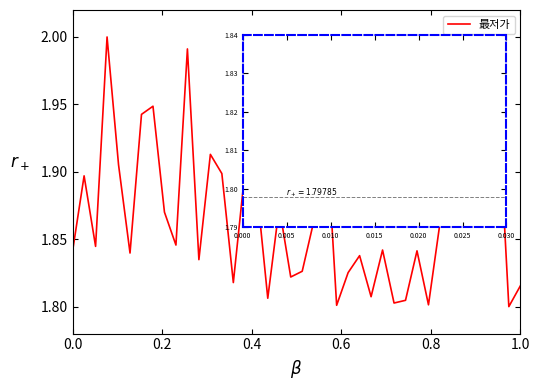

What is the value of the 2nd point from the left?

1.9